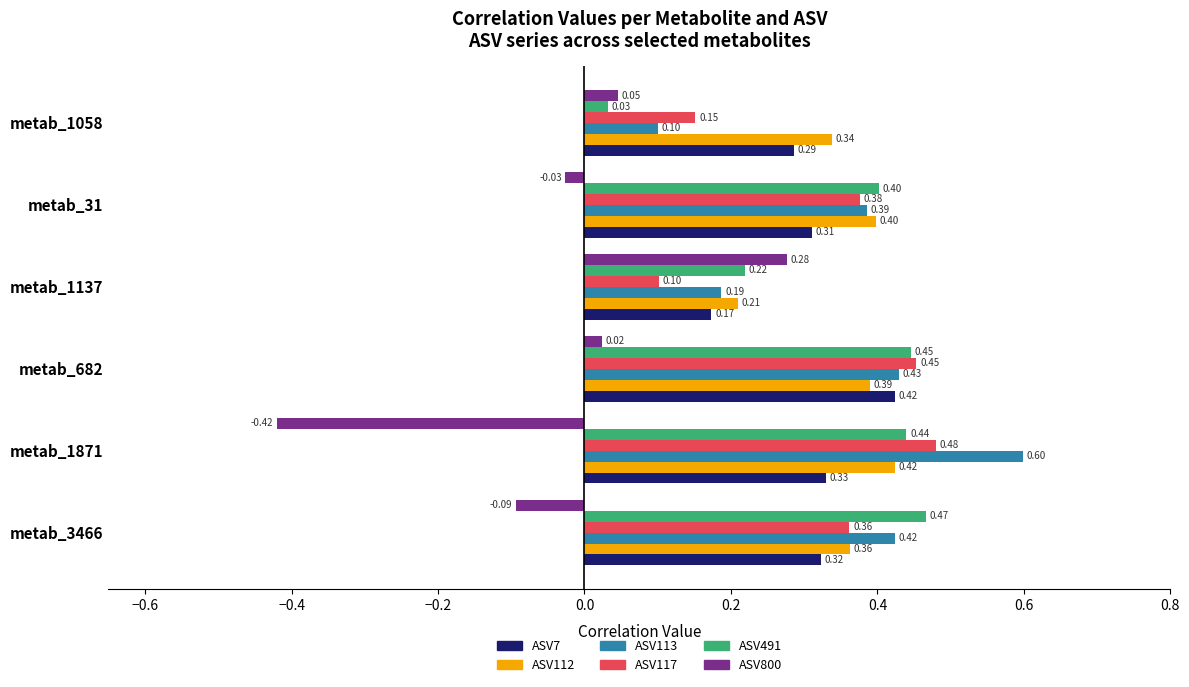

At which label is ASV491 closest to 0?

metab_1058